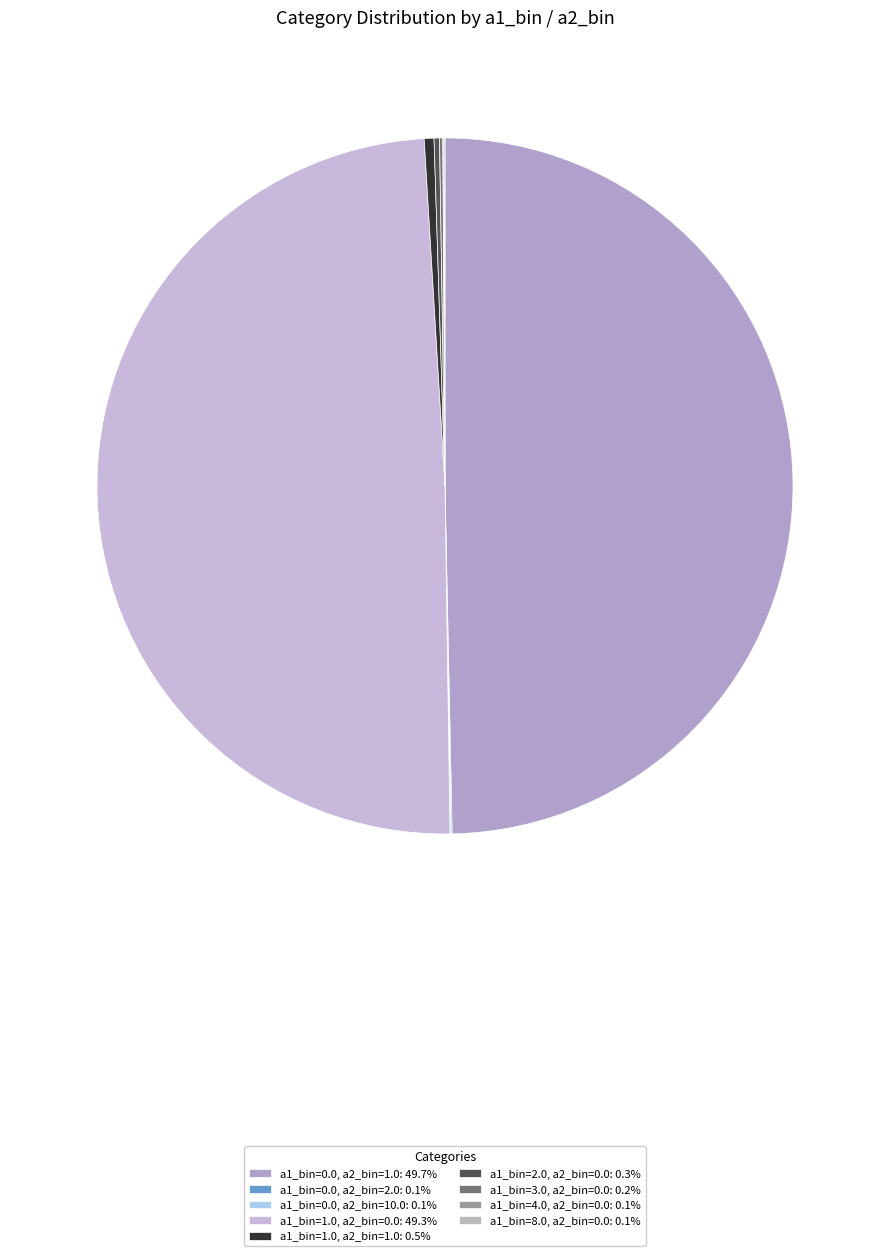

True or false: a1_bin=2.0, a2_bin=0.0 accounts for 13% of the total.

False